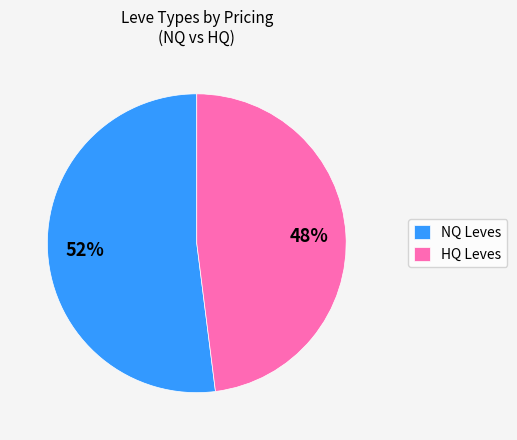

Rank the categories by value from lowest to highest.

HQ Leves, NQ Leves